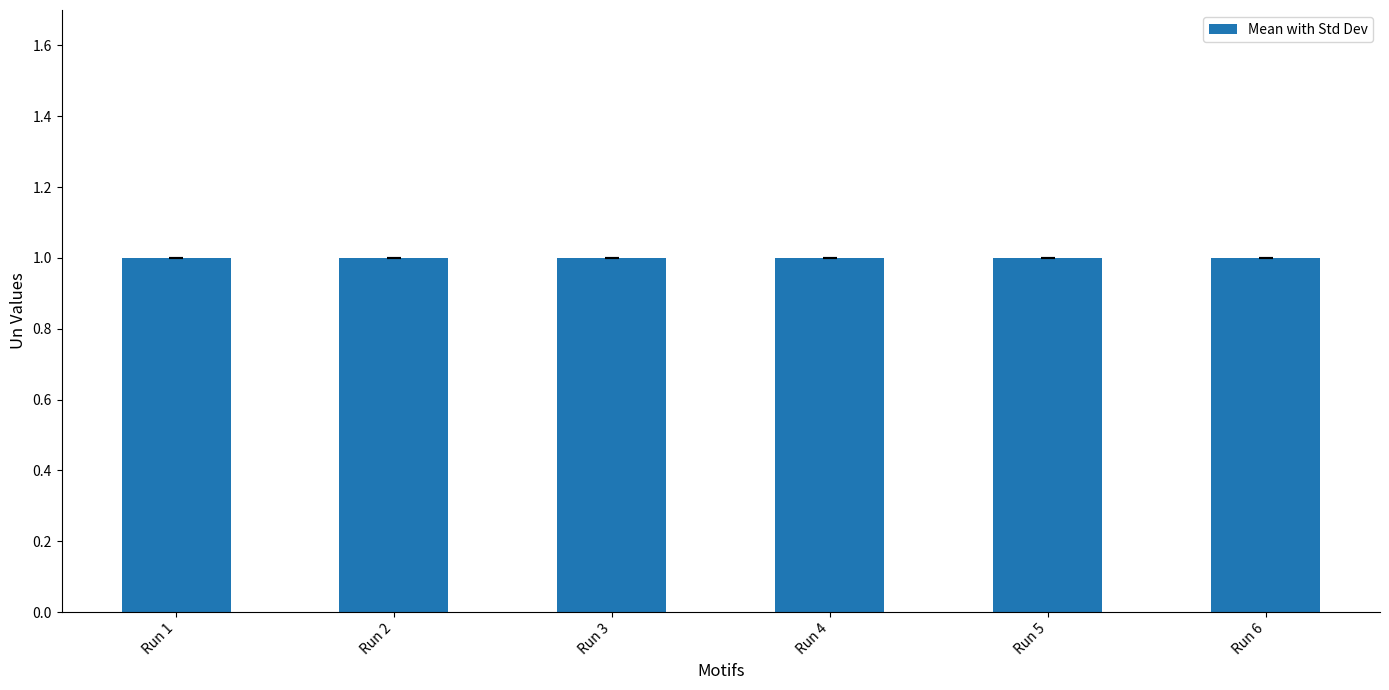

What is the sum of the values at Run 3 and Run 1?

2.0